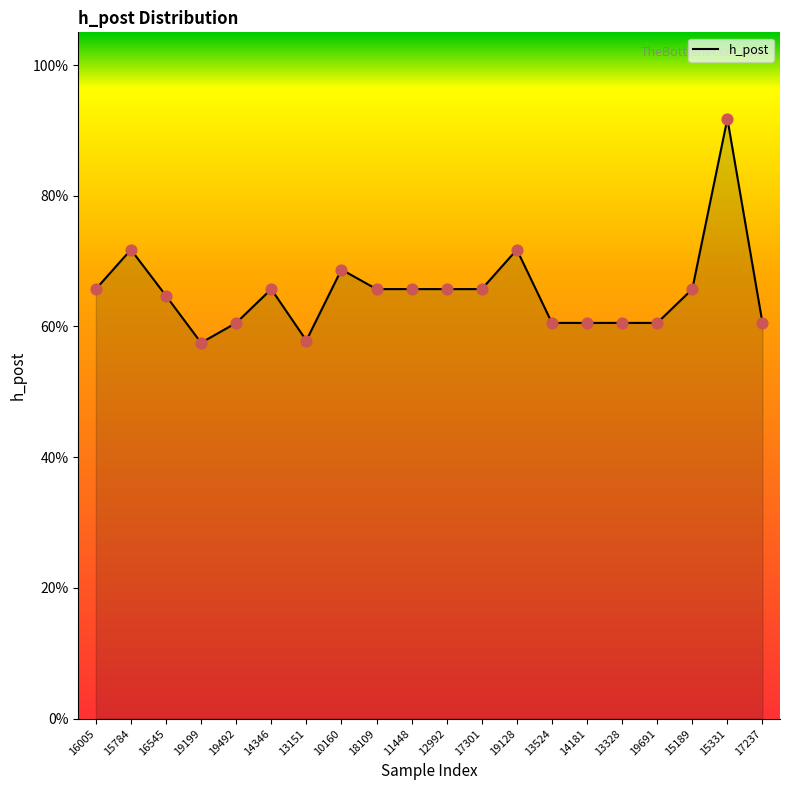

What is the change in value from 11448 to 15331?

+0.3